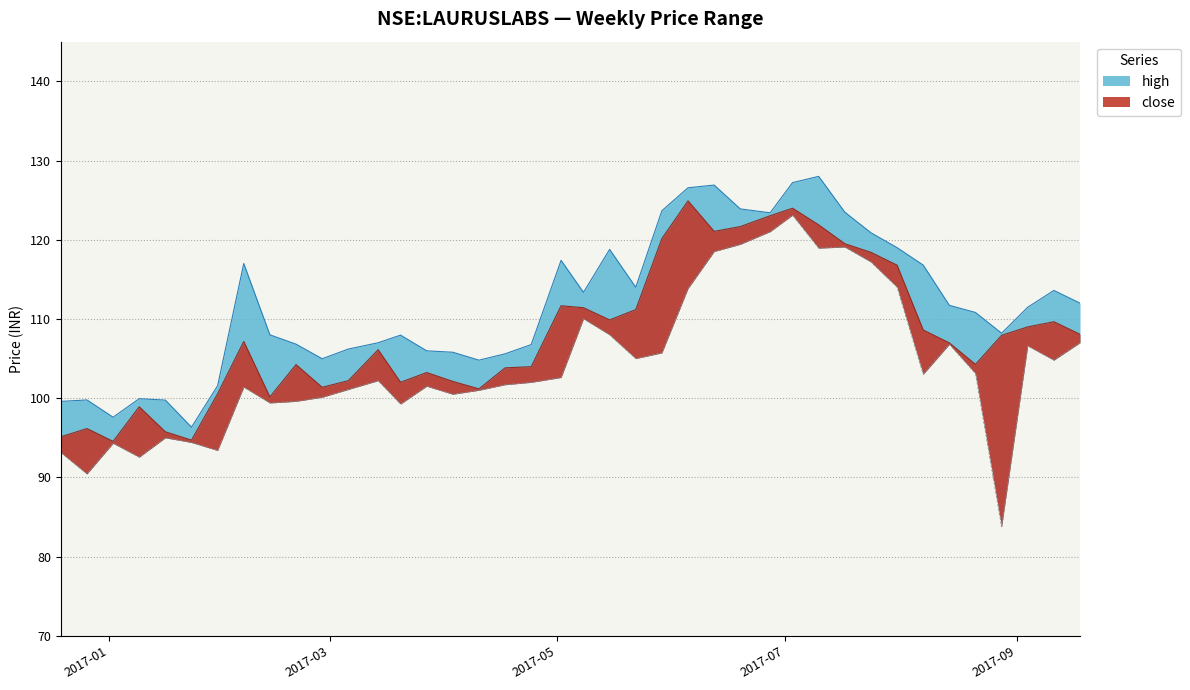

Which series changed the most between 2017-05-15 and 2017-06-19?

close